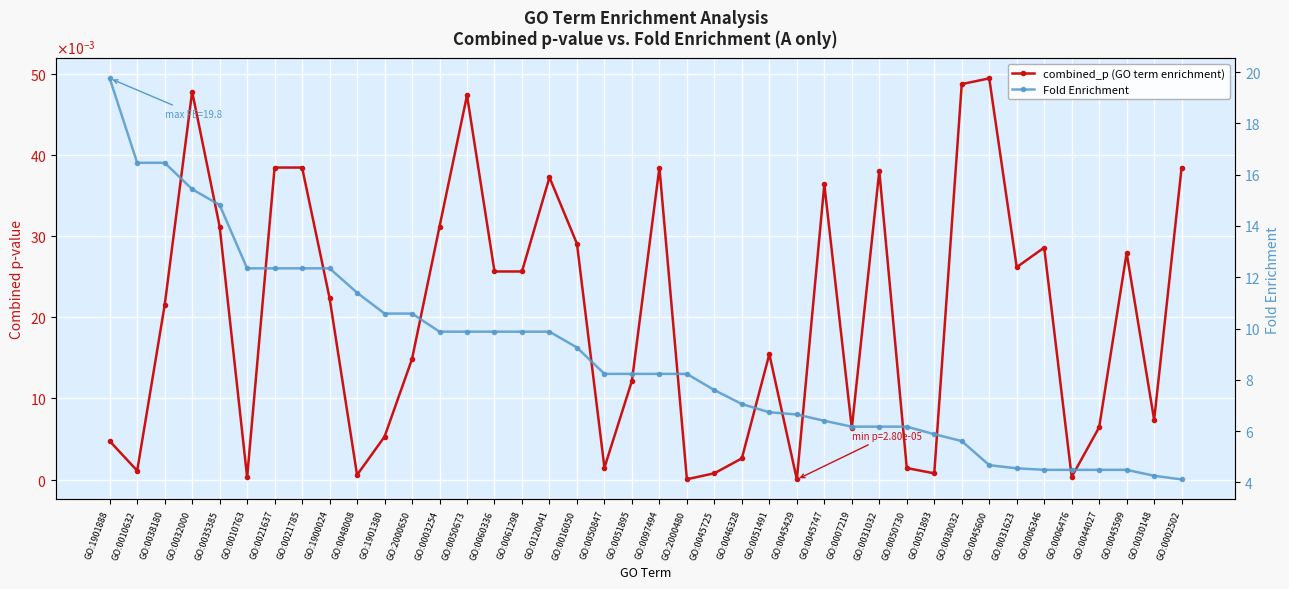

The value of Fold Enrichment at GO:0032000 is 25.4. True or false?

False